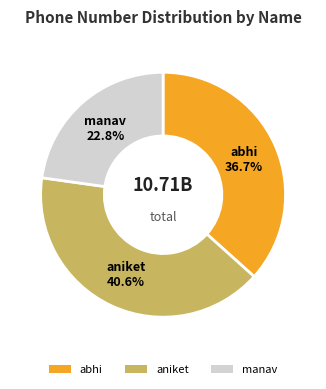

Which has a higher value, aniket or manav?

aniket